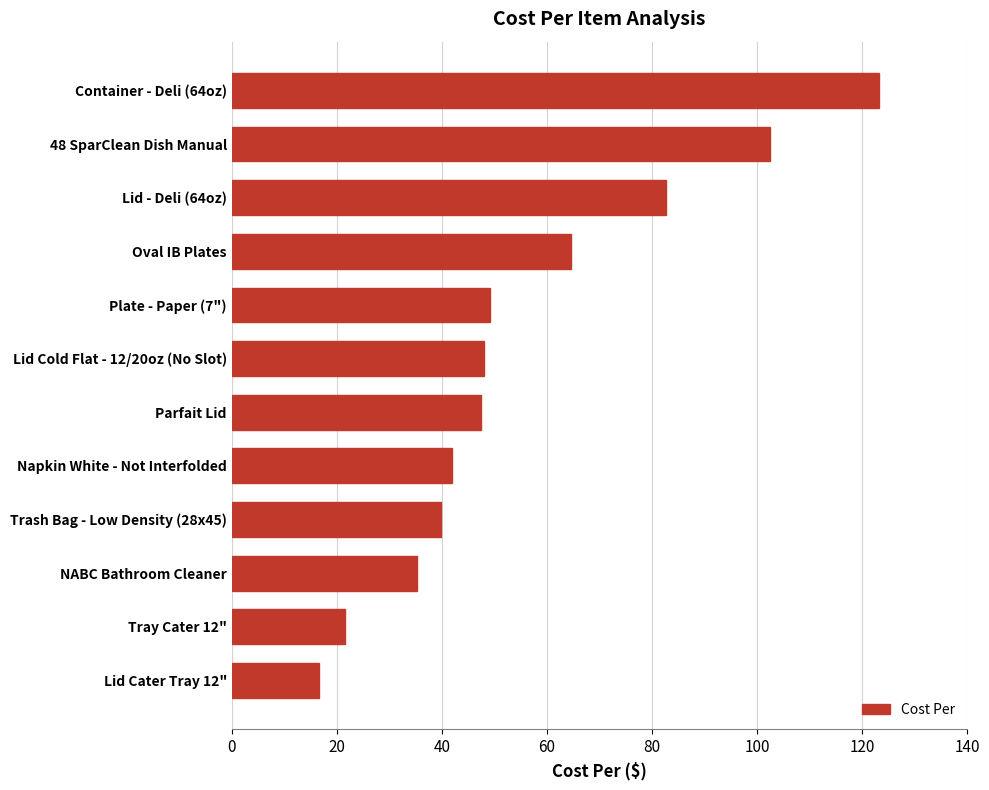

The value at Tray Cater 12" is 9.9. True or false?

False